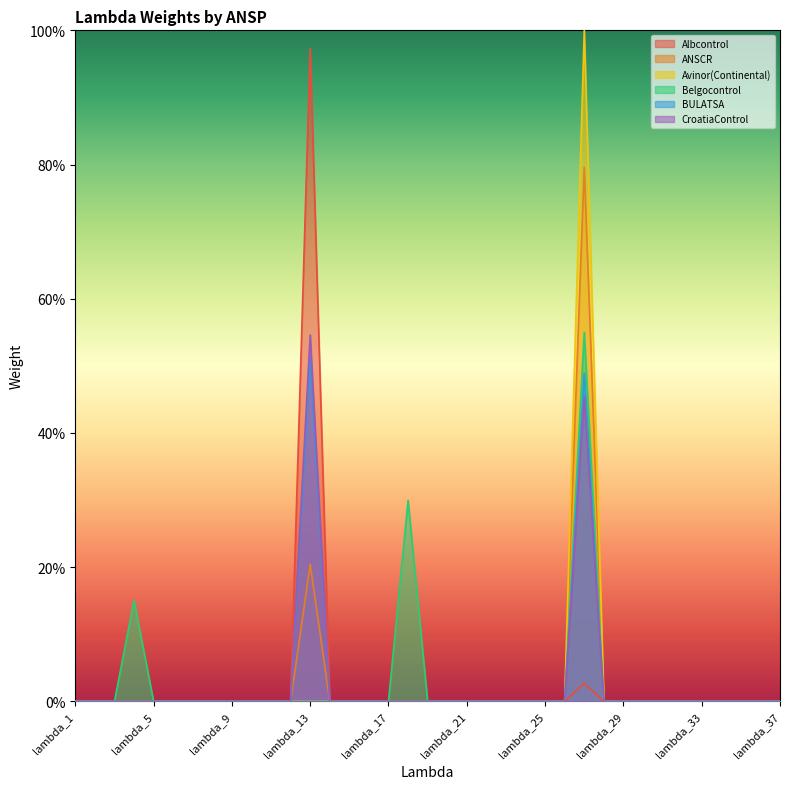

True or false: BULATSA and ANSCR cross at least once.

False